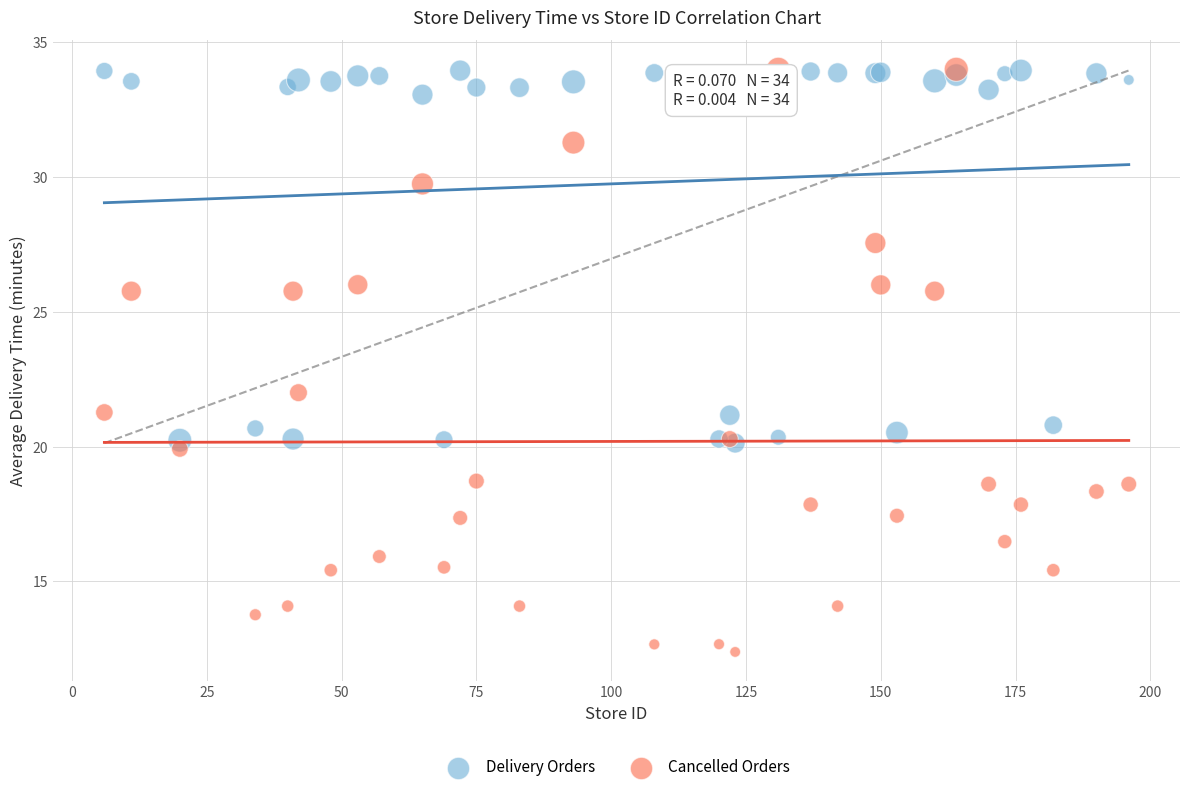

In the Cancelled Orders series, what Y value is closest to 23?

22.0